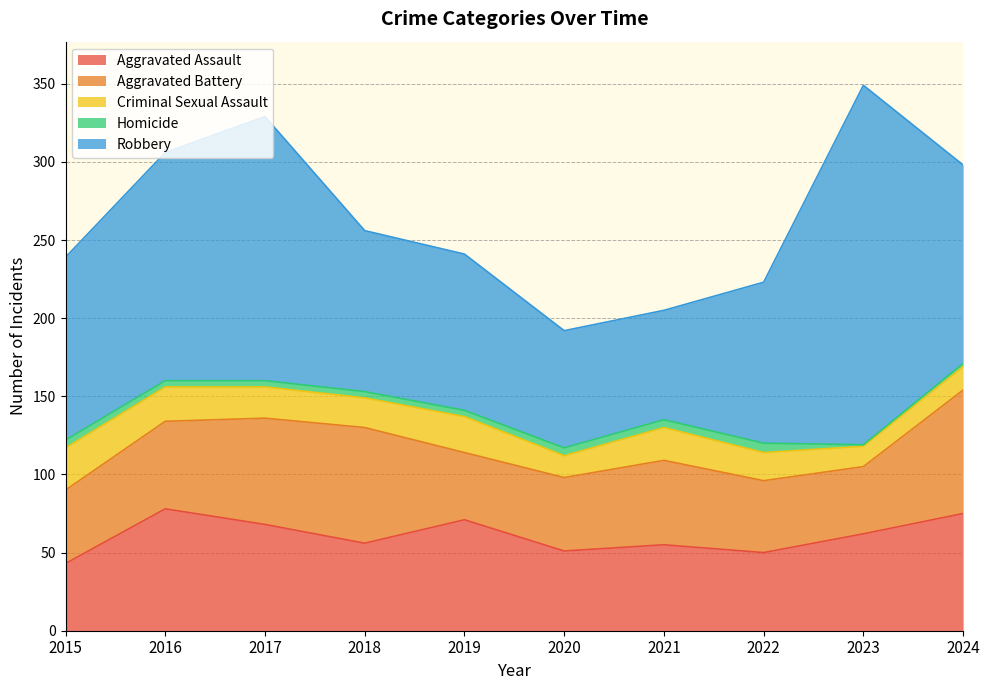

Which series has the largest total across all categories?

Robbery